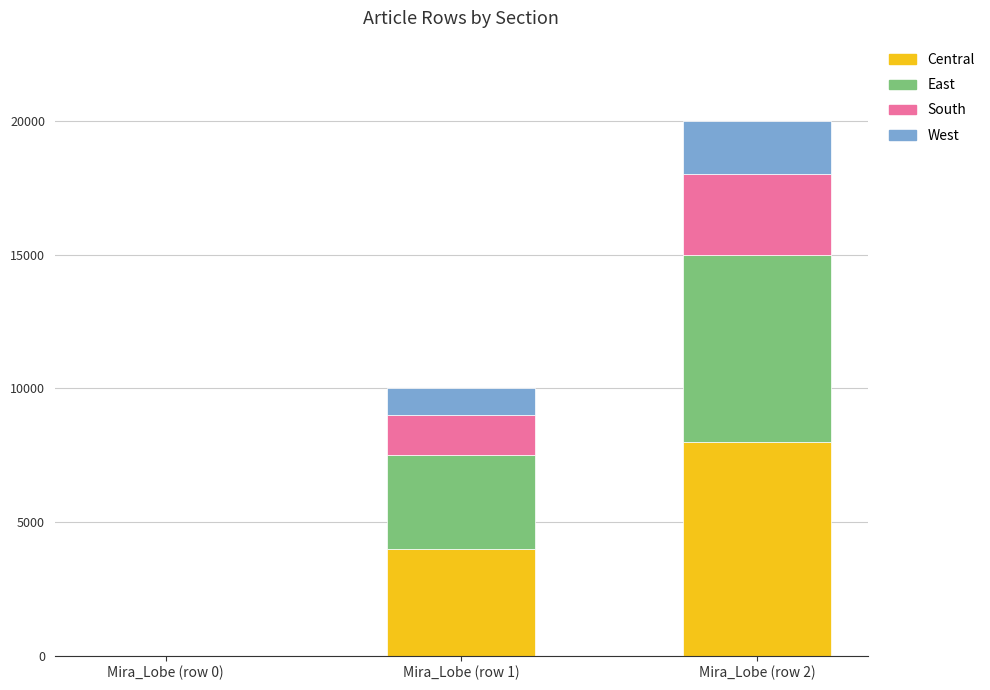

Is it true that Central equals 0 at Mira_Lobe (row 0)?

True